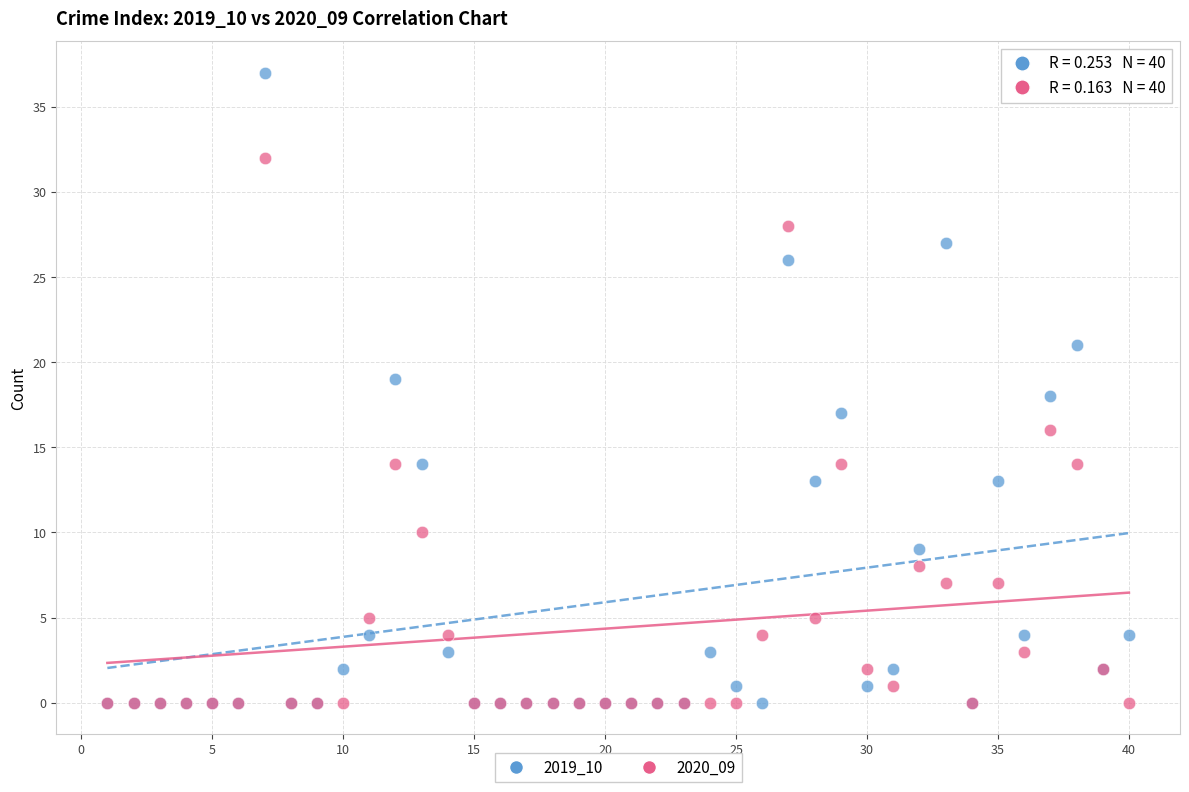

What are all the series names shown in the legend?

2019_10, 2020_09